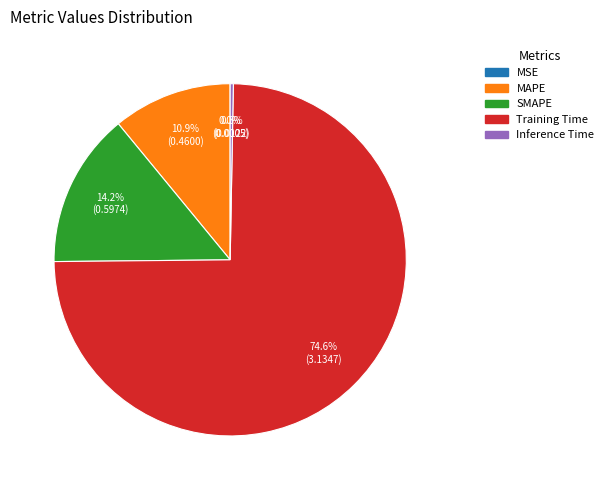

What percentage is NOT represented by MAPE?

89.1%